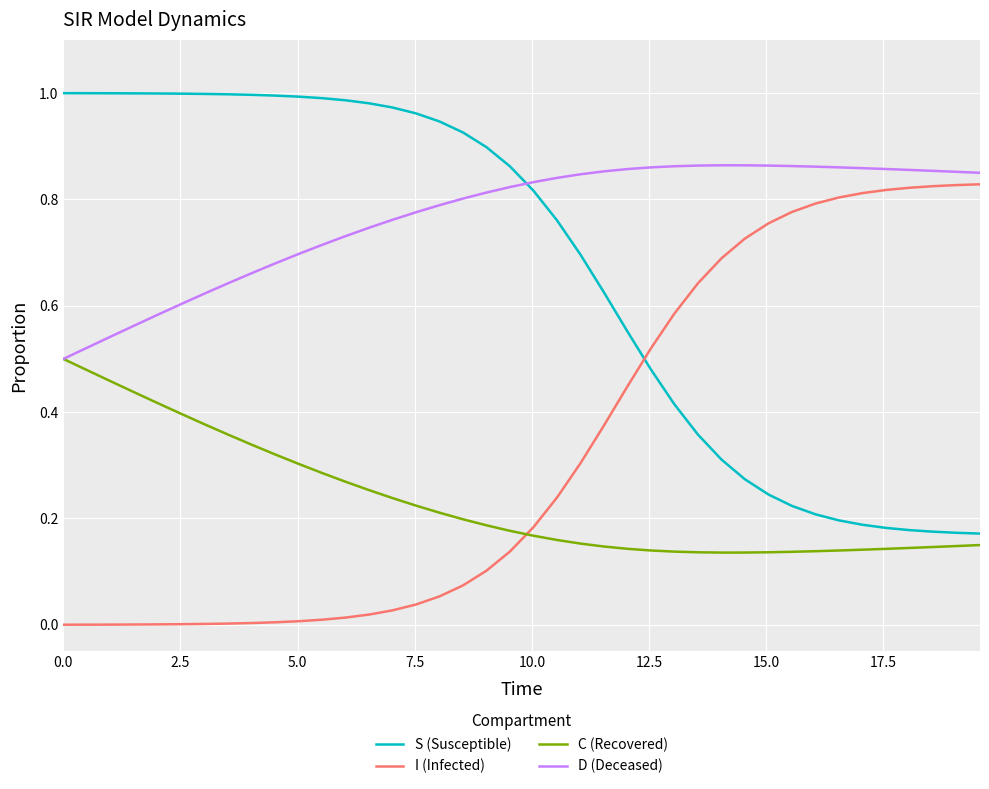

True or false: D (Deceased) and S (Susceptible) intersect in this chart.

True